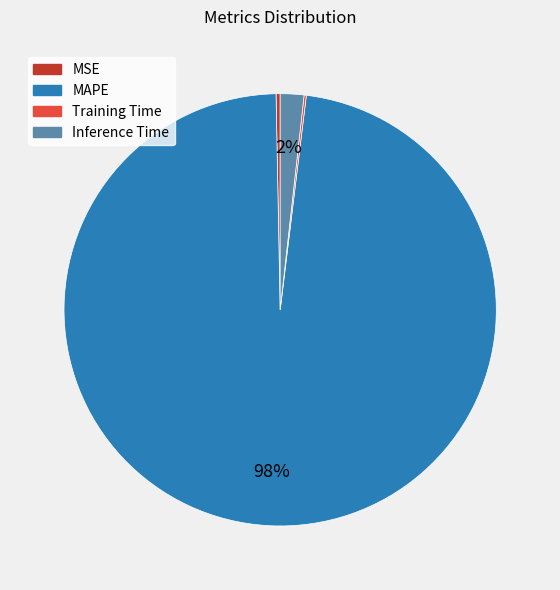

The MSE slice represents 0% of the pie. True or false?

True